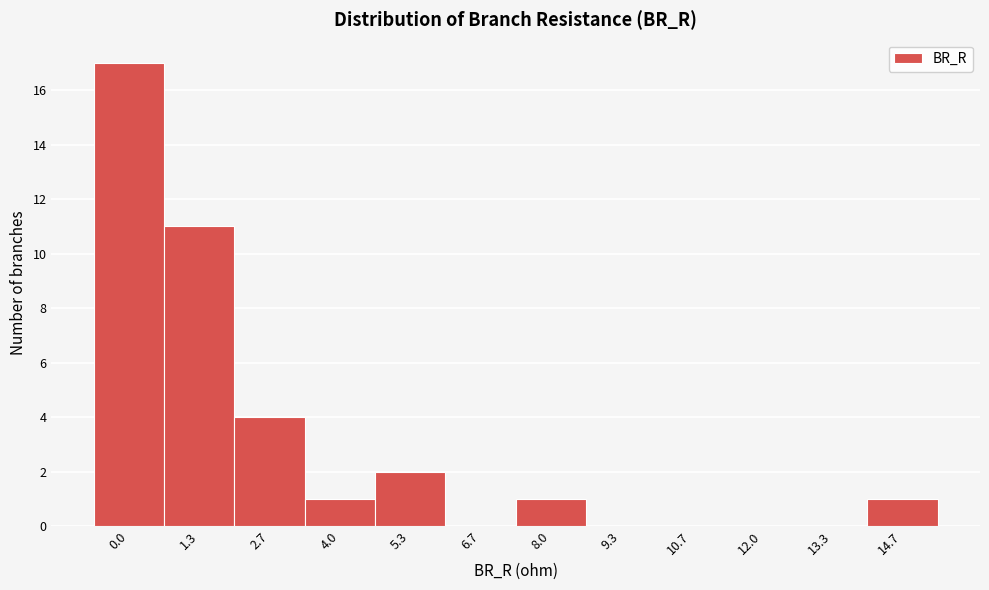

Reading right to left, list all the values displayed in this chart.

14.7=1	13.3=0	12.0=0	10.7=0	9.3=0	8.0=1	6.7=0	5.3=2	4.0=1	2.7=4	1.3=11	0.0=17